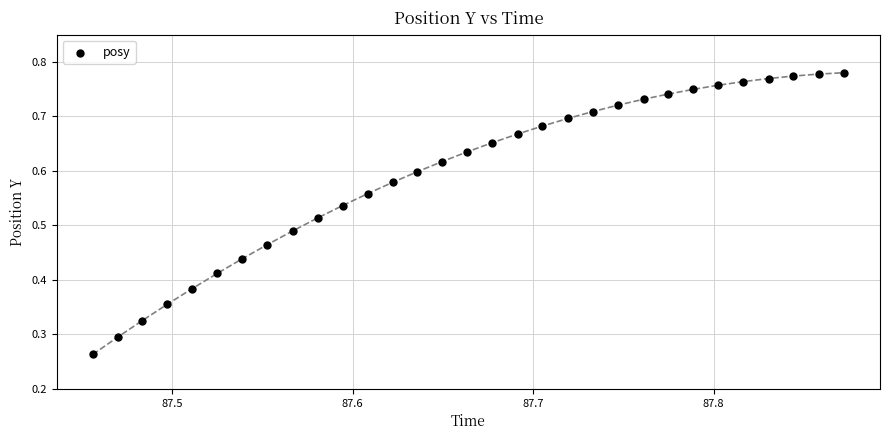

Count the number of points in this scatter plot.

31